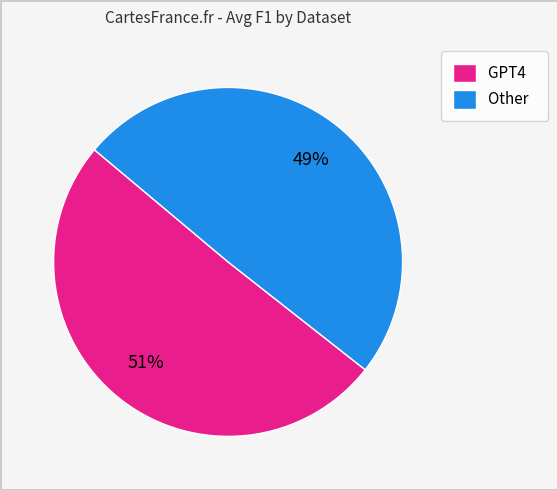

Which has a higher value, Other or GPT4?

GPT4